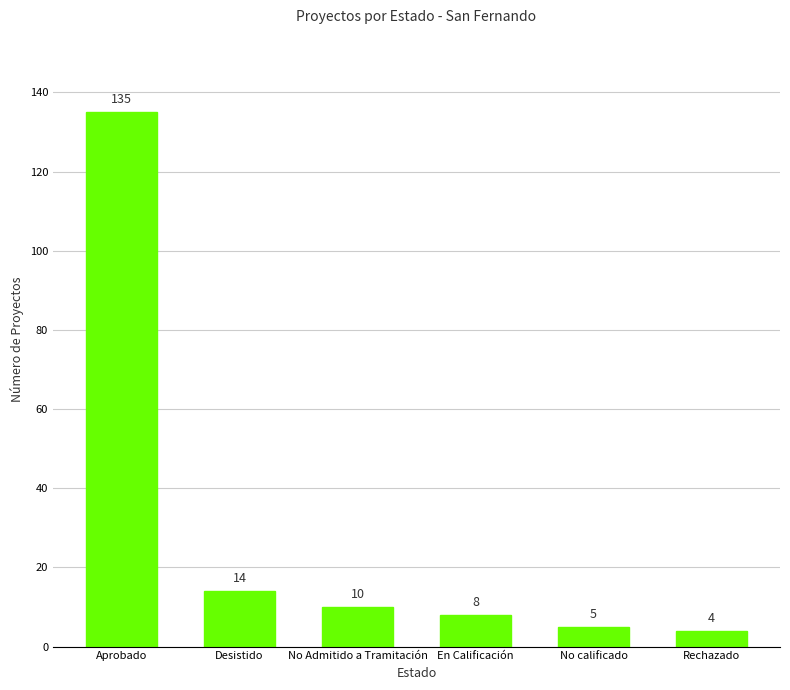

Reading left to right, transcribe all the data shown in this chart.

135	14	10	8	5	4